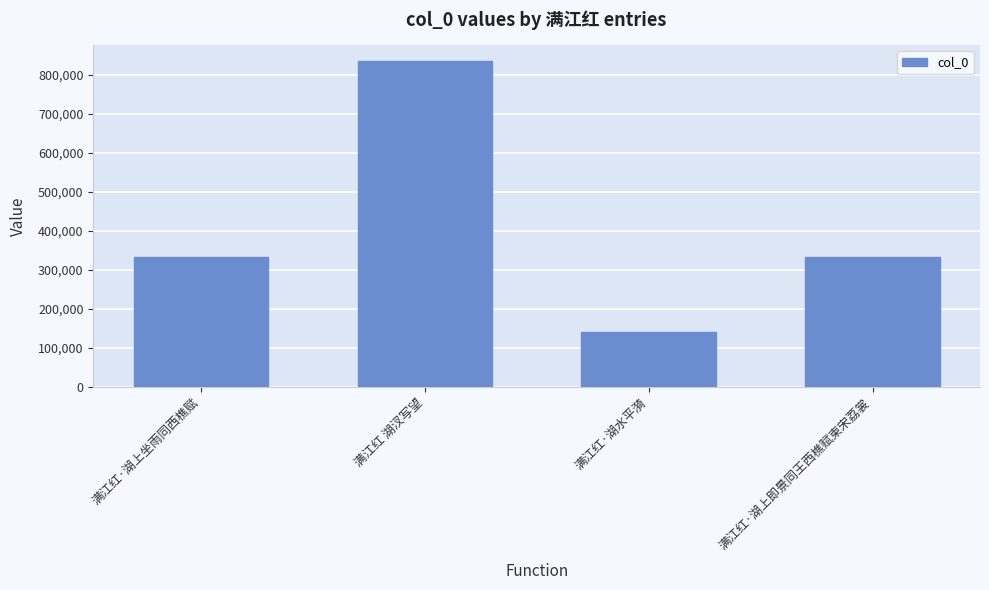

Read the value at 满江红 湖汊写望, to the nearest 50.

833850